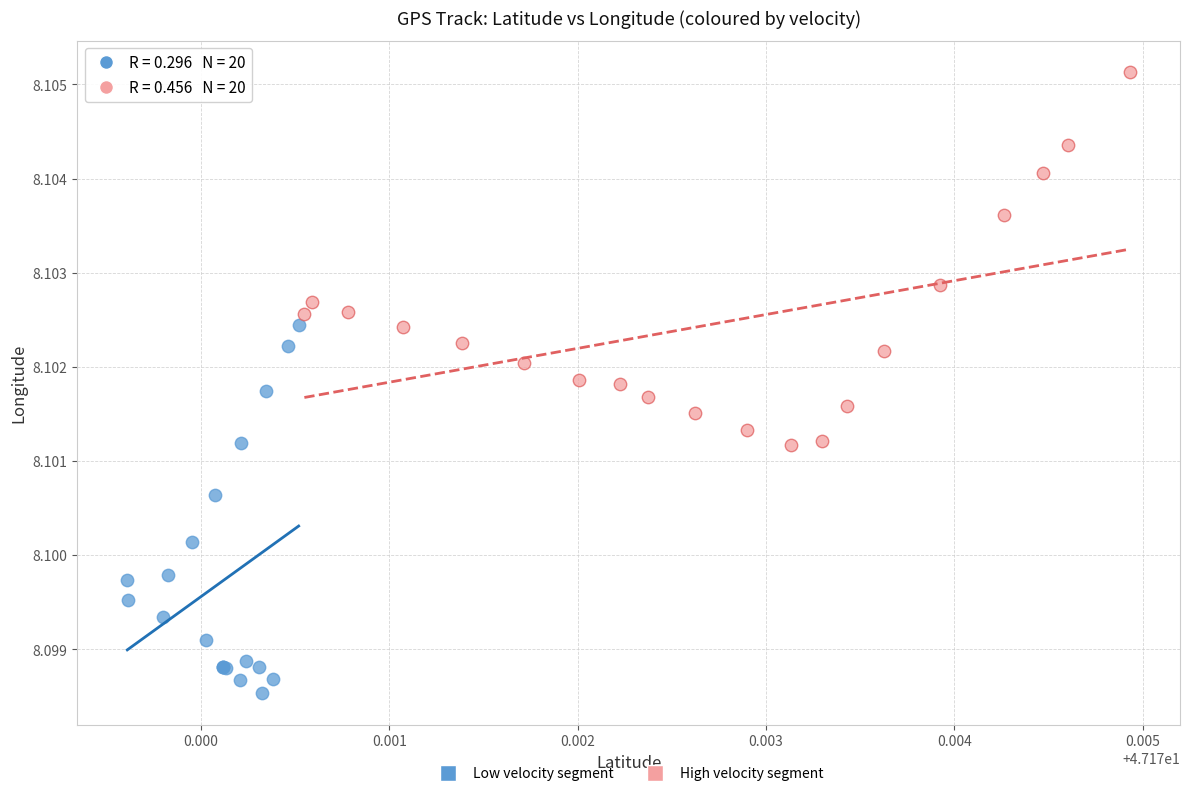

Which series reaches the maximum Y coordinate?

High velocity segment